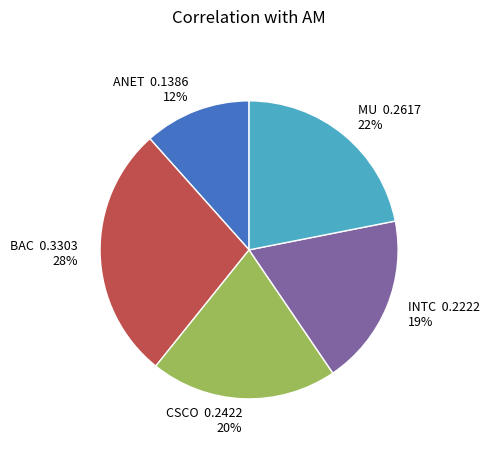

What percentage is the ANET slice, to the nearest percent?

12%